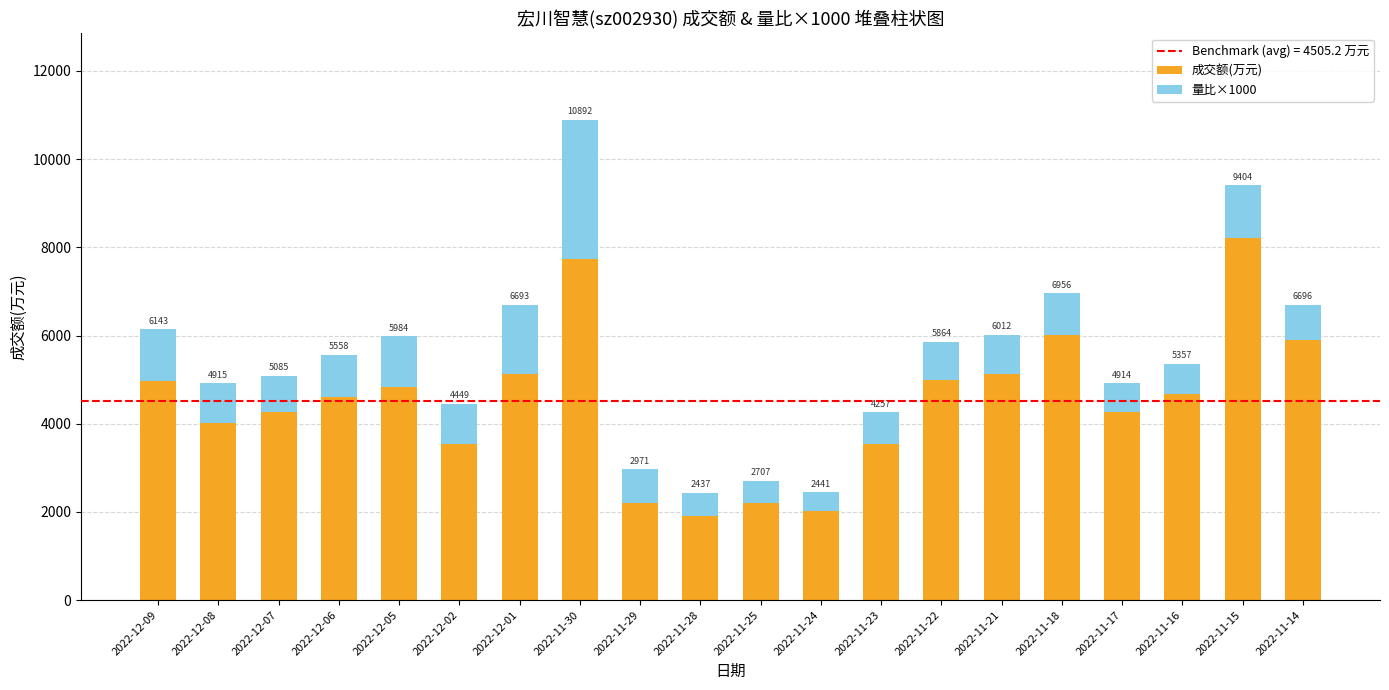

Does the chart contain any negative values?

No